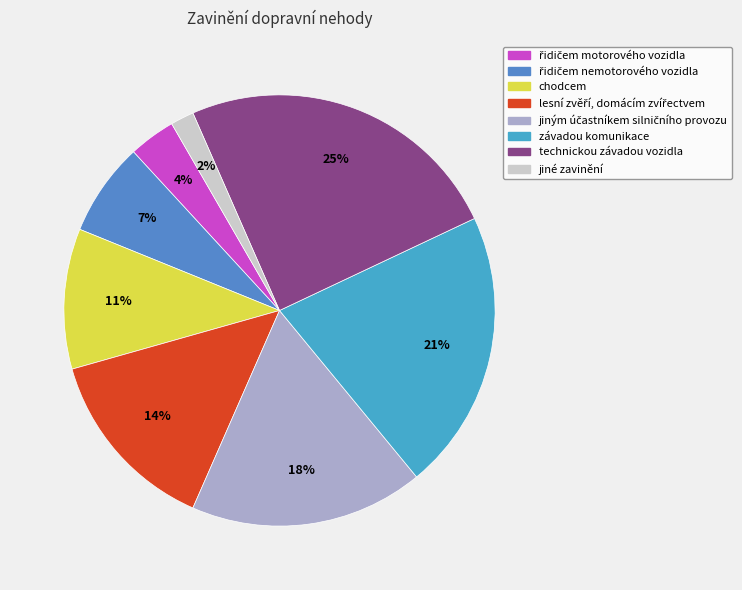

How many segments does this pie chart have?

8